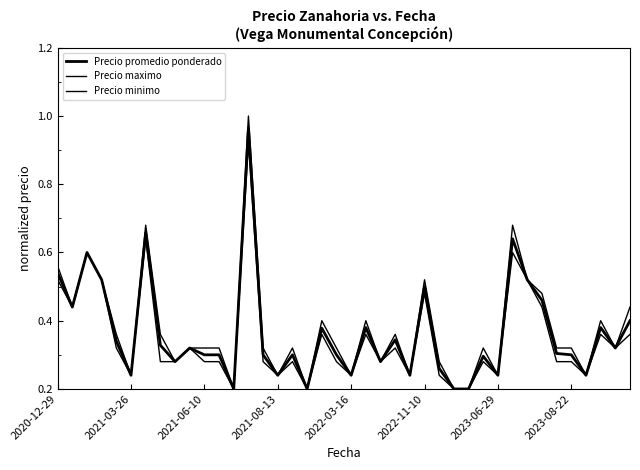

Is this an area chart (filled region under the line)?

No